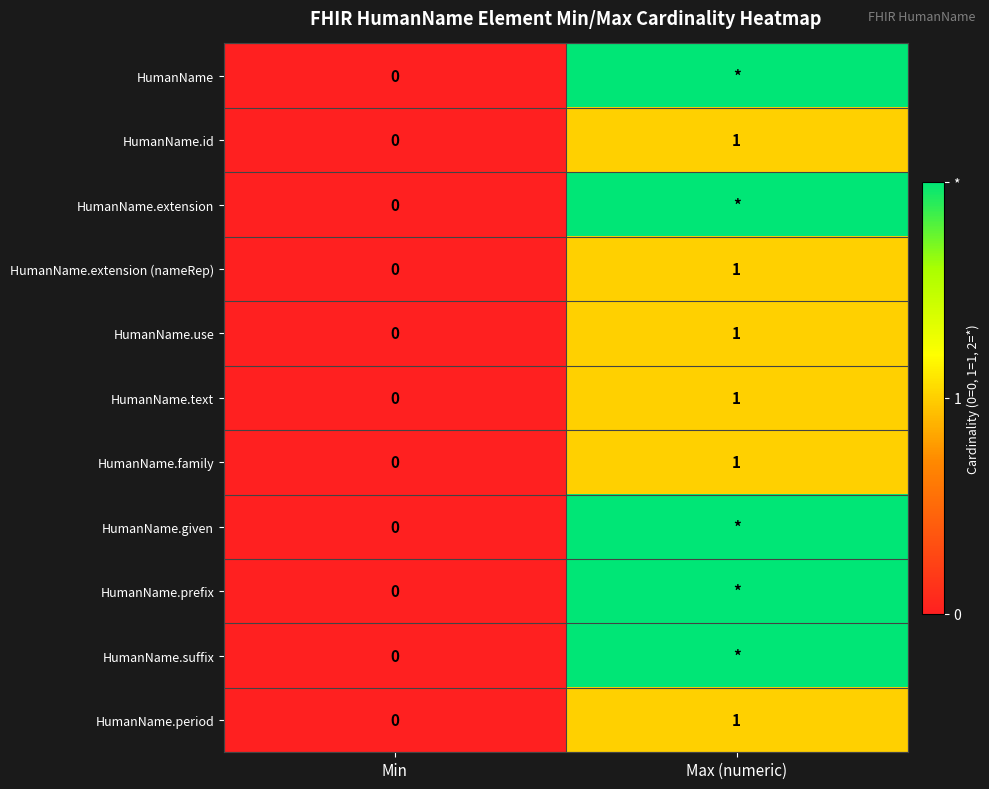

Where is HumanName.text nearest to the value 0?

Min